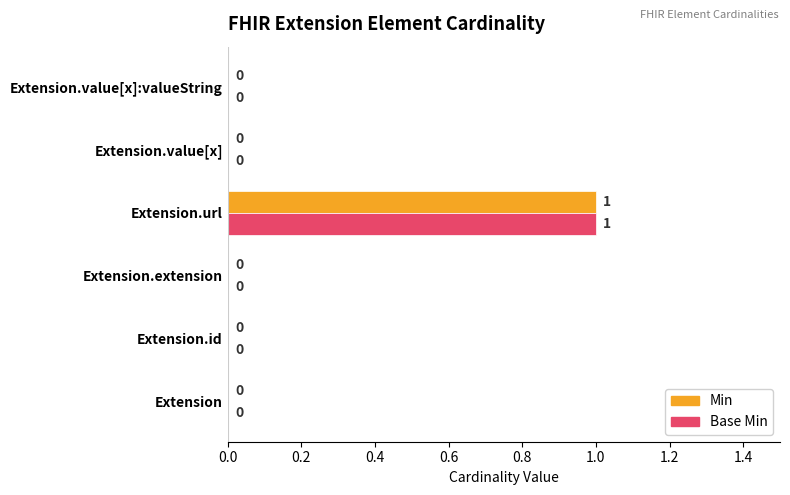

At which label does Base Min reach its peak?

Extension.url